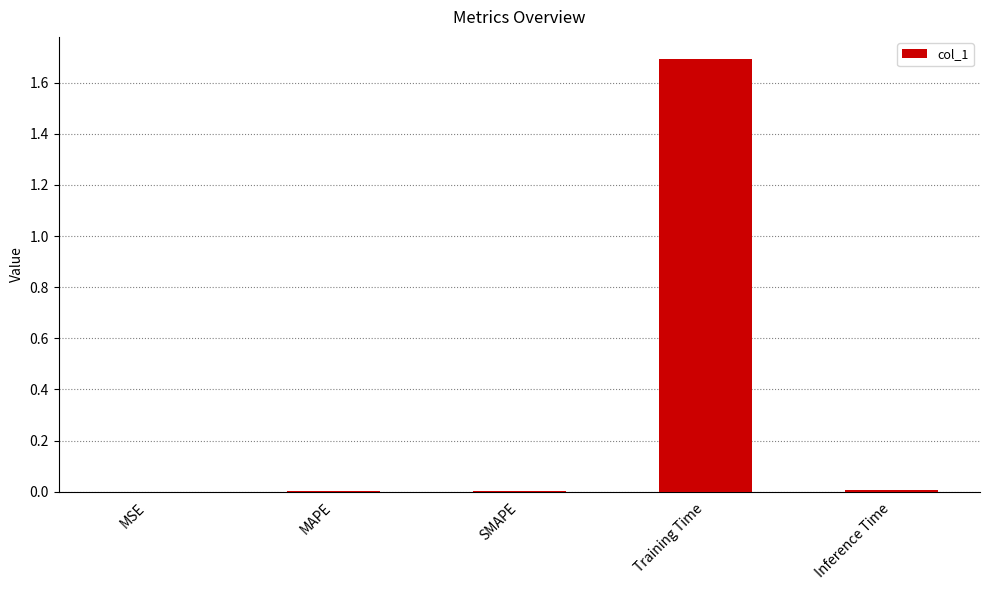

What is the maximum value shown in the chart?

1.7